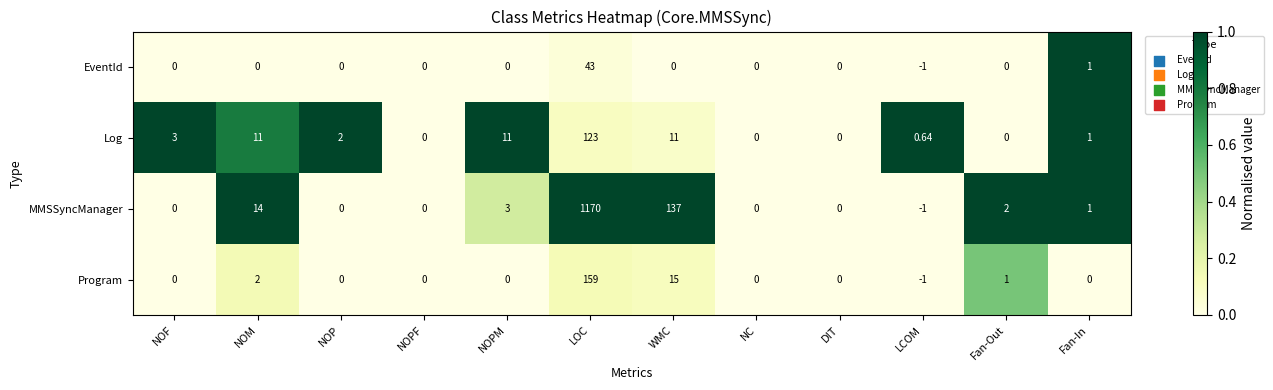

List the series in order of their peak value, lowest first.

EventId, Log, Program, MMSSyncManager